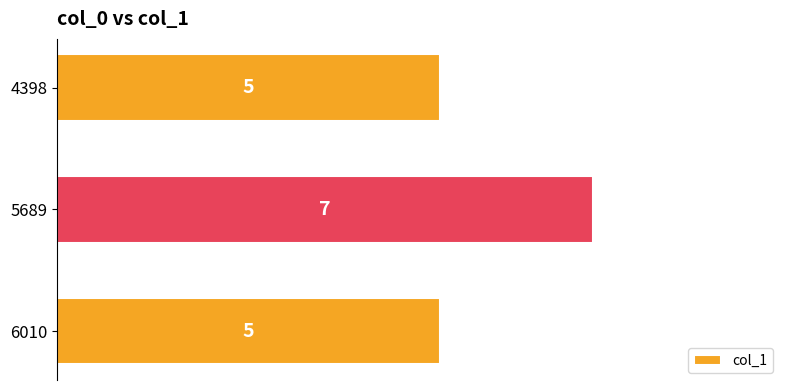

The value at 6010 is 5. True or false?

True